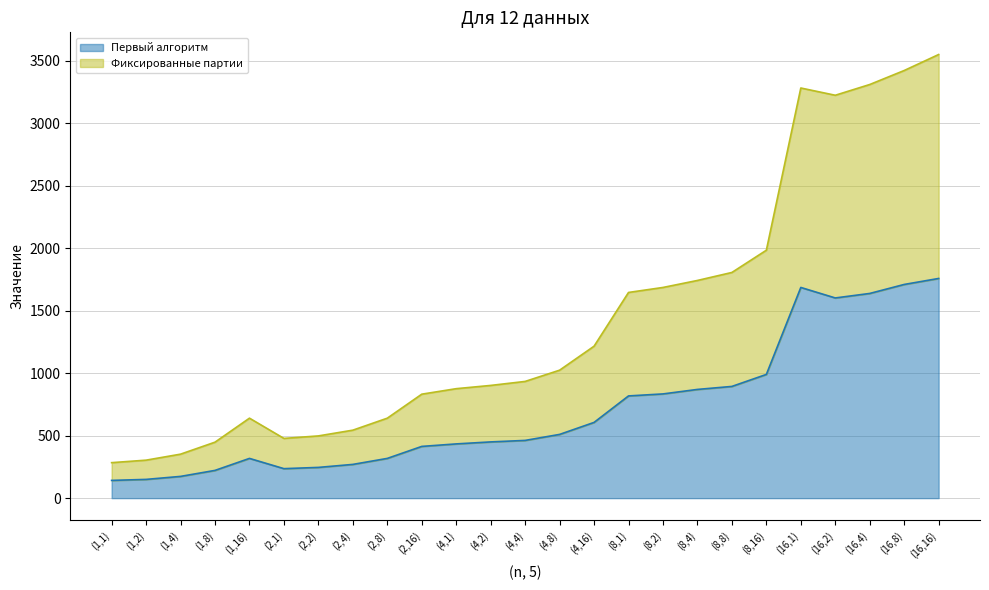

What value does the Фиксированные партии series have at (2,2)?

498